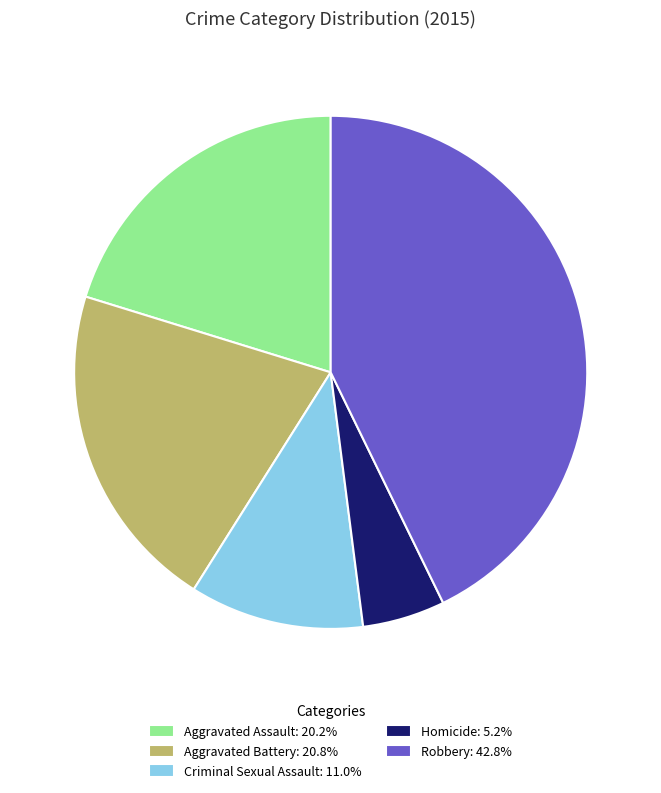

Combined, do Aggravated Assault: 20.2% and Robbery: 42.8% account for over 50%?

Yes